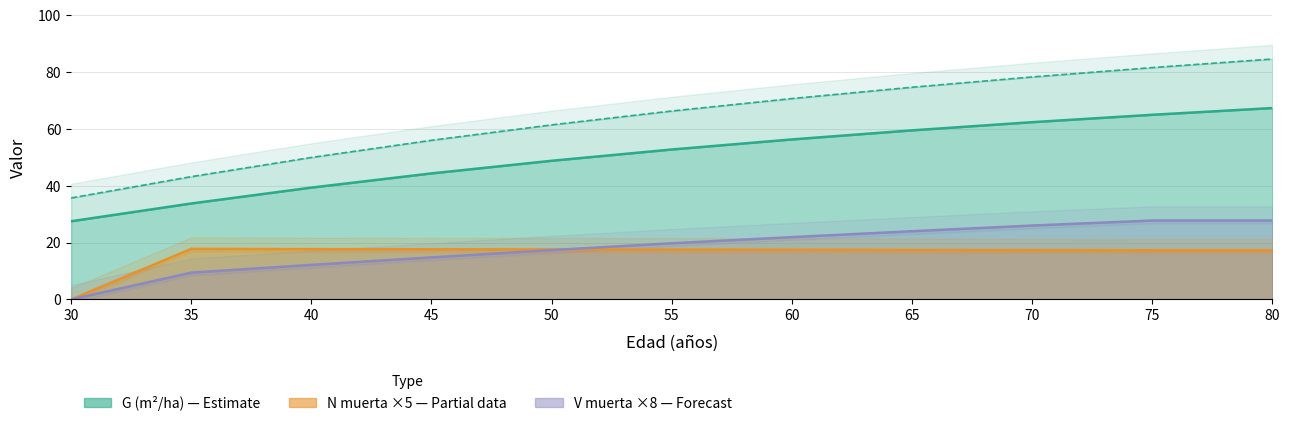

The V muerta (m3/ha) series shows 19.8 at 55. True or false?

True